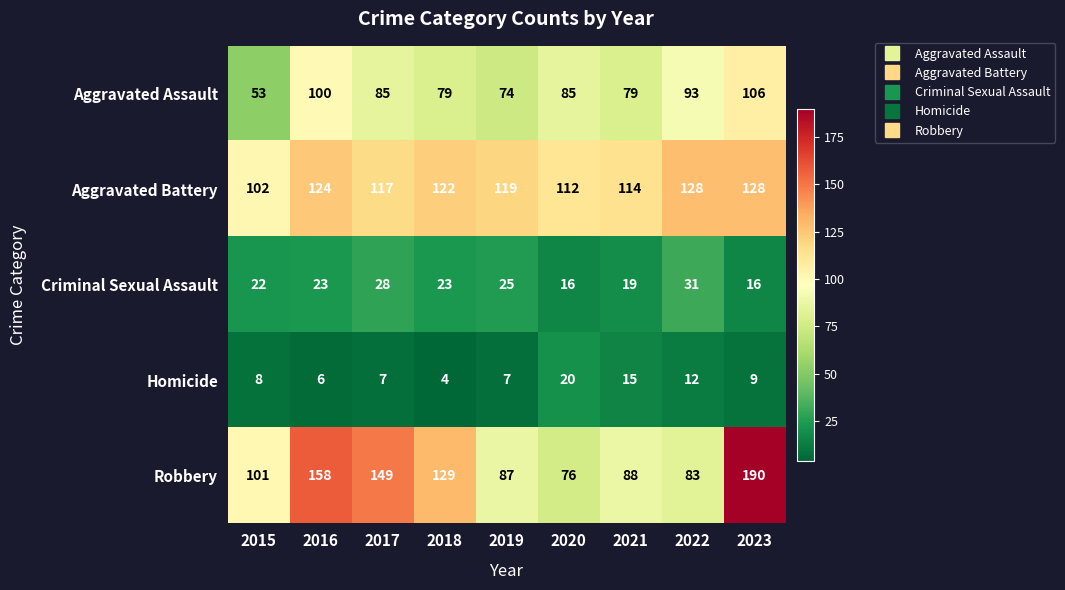

List the series in order of their peak value, highest first.

Robbery, Aggravated Battery, Aggravated Assault, Criminal Sexual Assault, Homicide